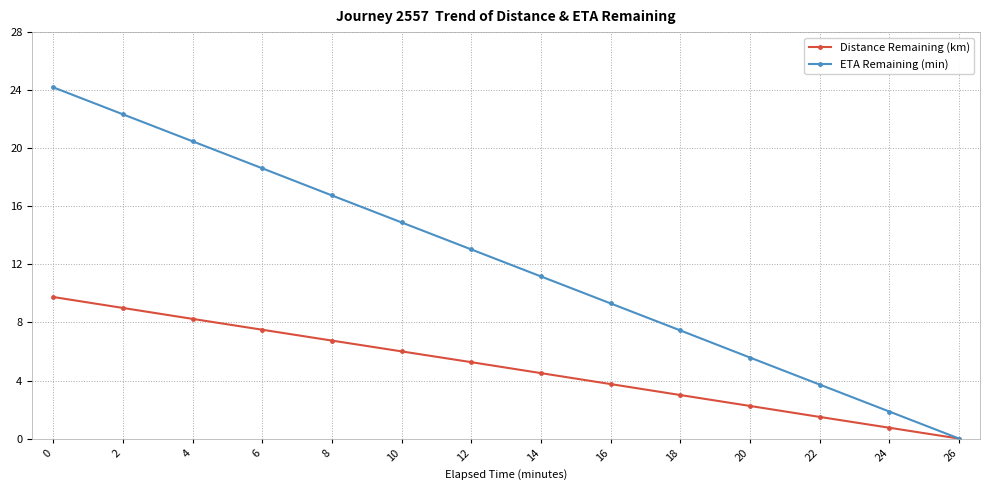

What is the difference between the second highest and second lowest values in the Distance Remaining (km) series?

8.3